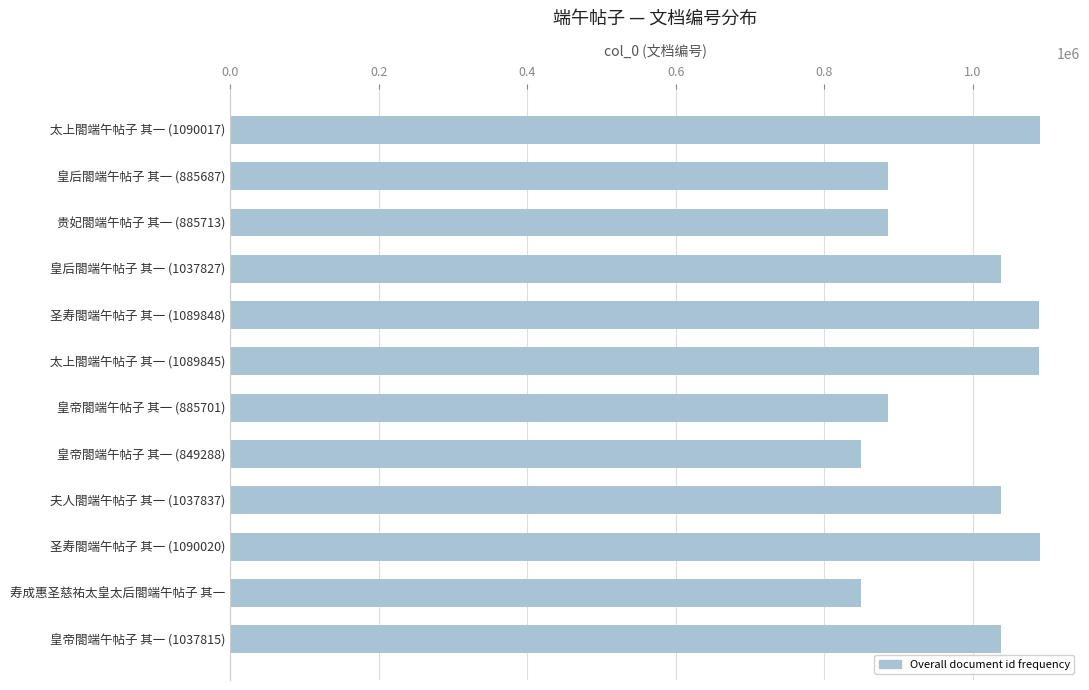

What is the difference between the maximum and minimum values?

240743